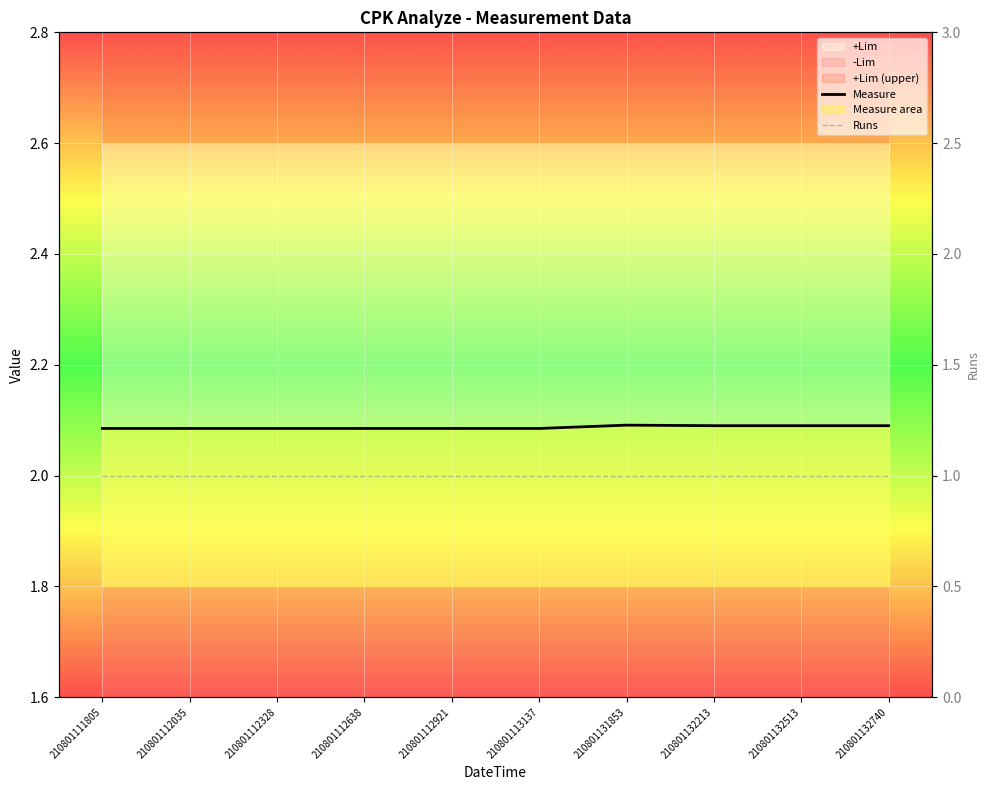

True or false: Runs and Measure intersect in this chart.

False